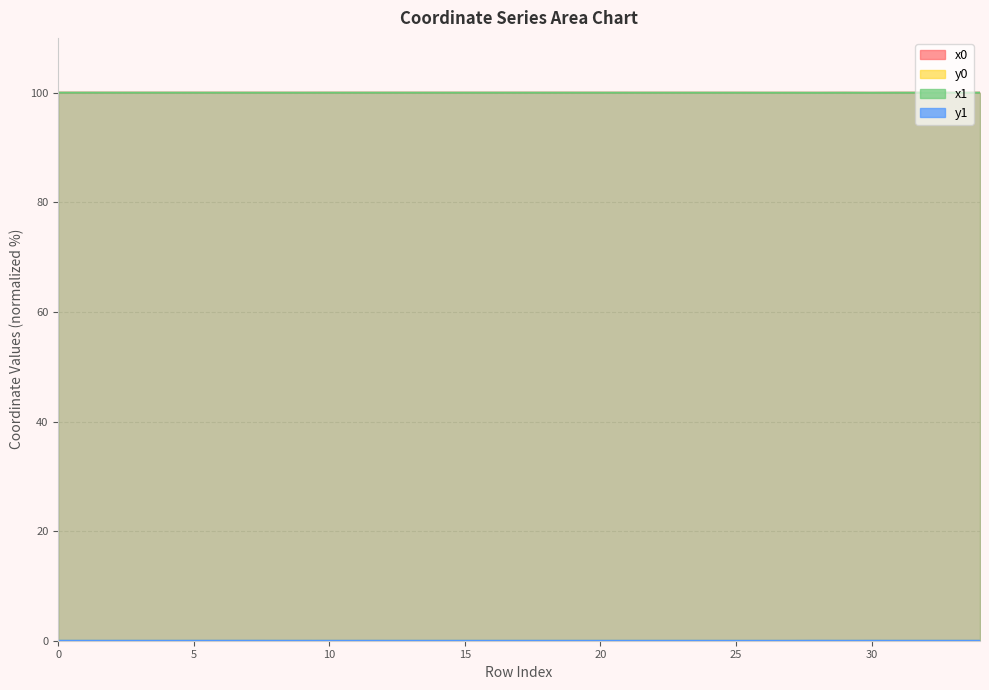

Is the value of x0 at 0 greater than the value of y0 at 25?

Yes